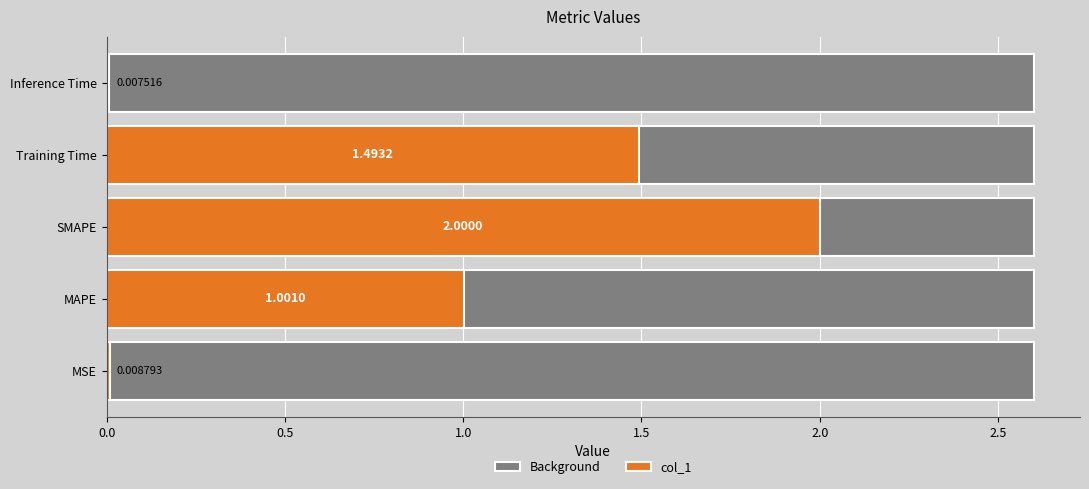

Which series has the widest spread of values?

col_1